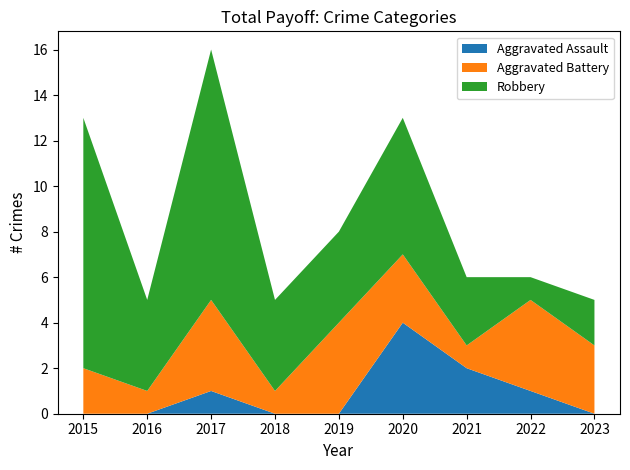

Reading left to right, list all the values displayed in this chart.

Aggravated Assault: 0	0	1	0	0	4	2	1	0
Aggravated Battery: 2	1	4	1	4	3	1	4	3
Robbery: 11	4	11	4	4	6	3	1	2